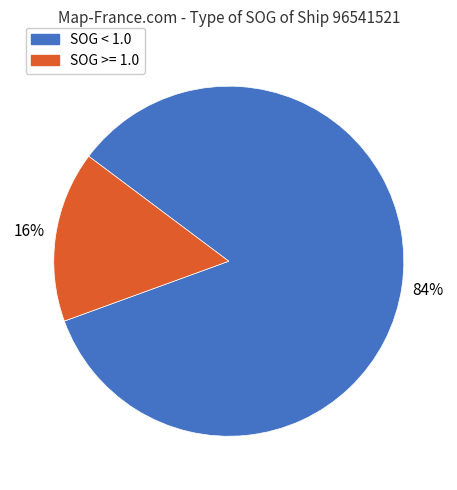

To the nearest percent, what is the difference between the largest and smallest slice percentages?

68%